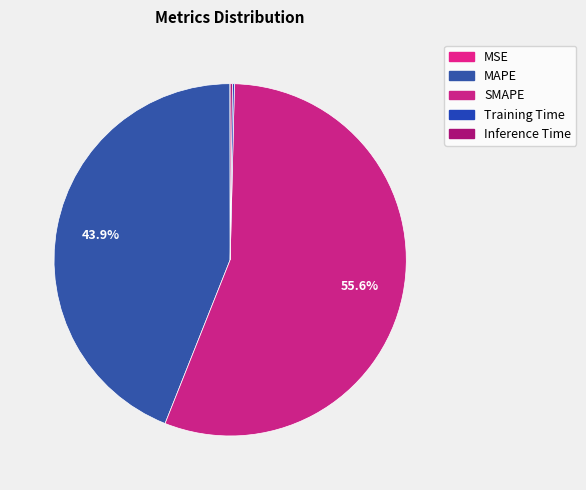

Is it true that Inference Time is 1% of the pie?

False